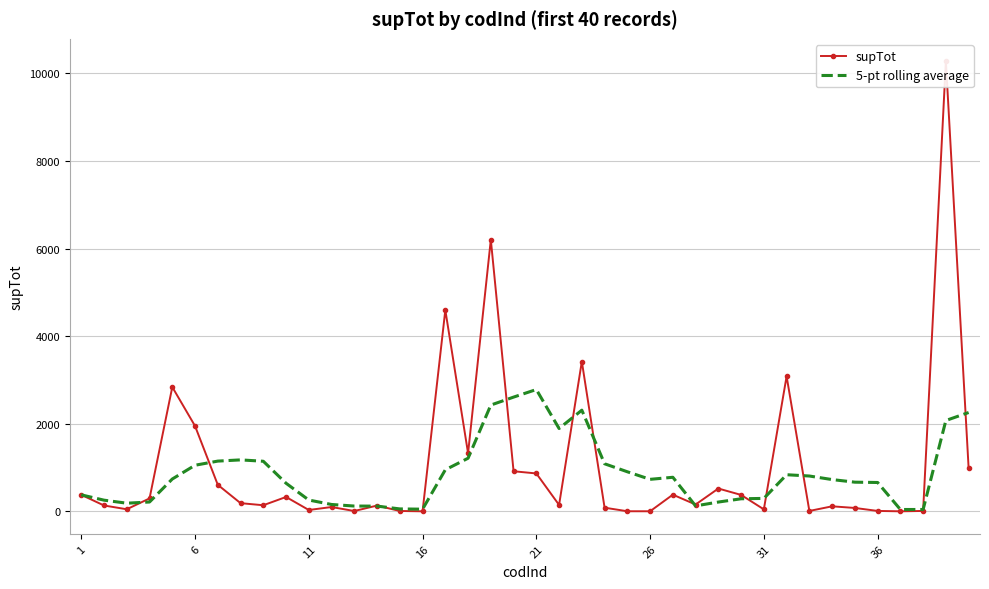

What is the maximum value for 5-pt rolling average?

2781.1